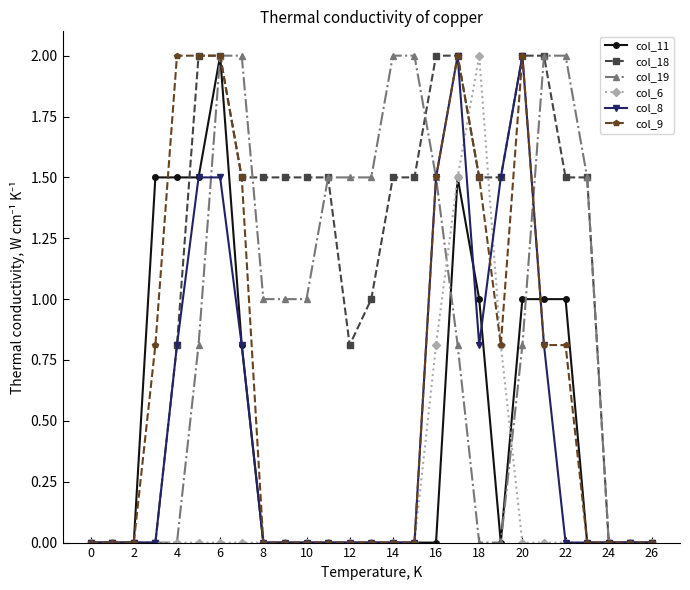

Which series has the largest total across all categories?

col_18